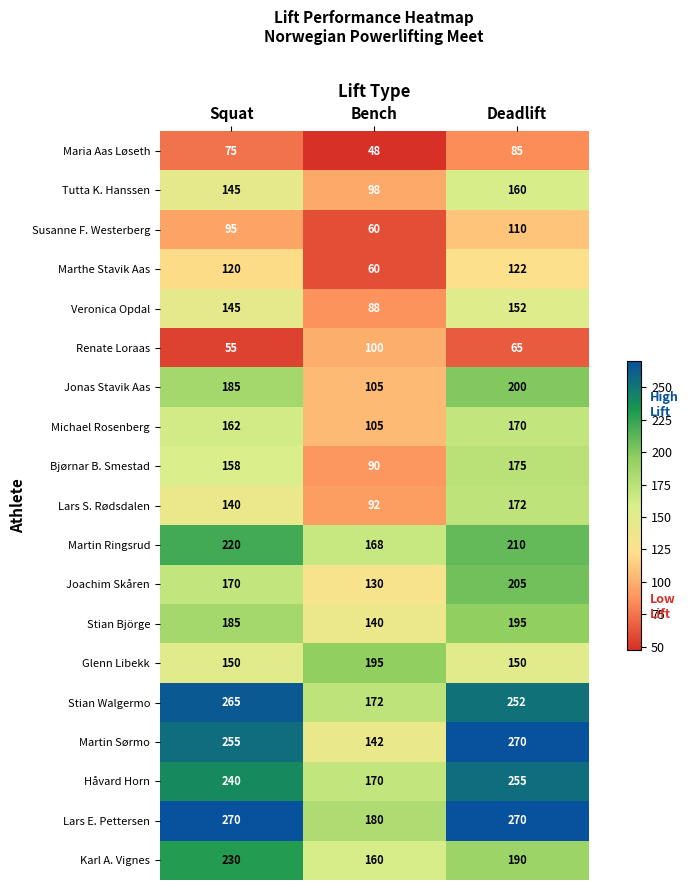

What is the difference between the maximum and minimum values in the Susanne F. Westerberg series?

50